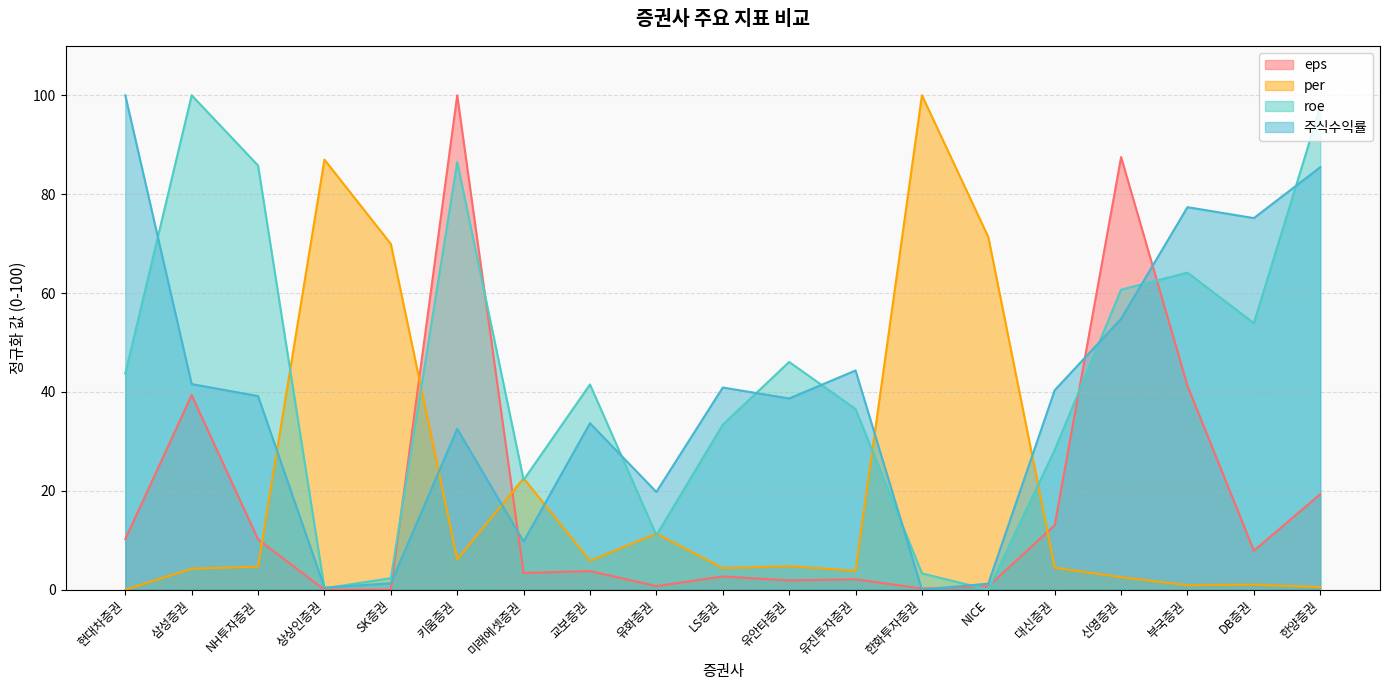

What is the total value across all series at 신영증권?

205.5